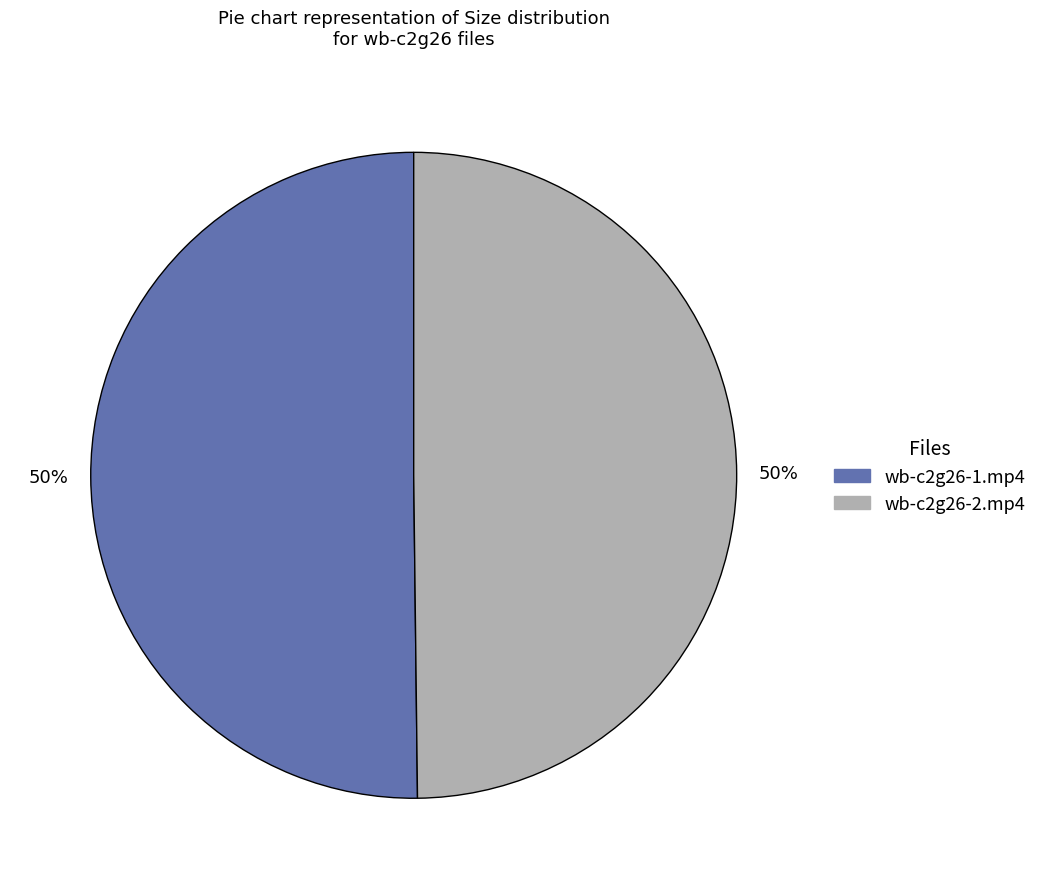

Combined, do wb-c2g26-1.mp4 and wb-c2g26-2.mp4 account for over 50%?

Yes